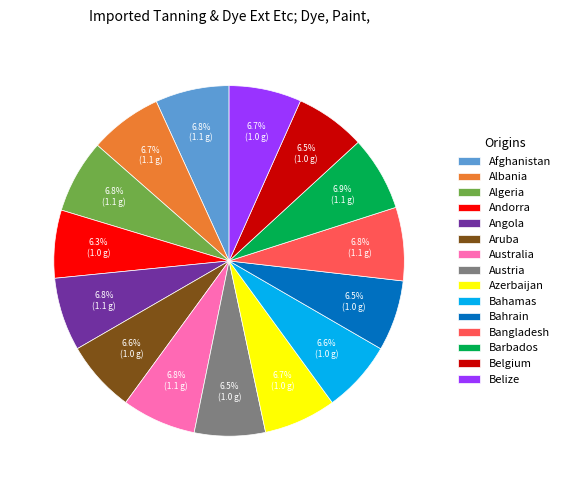

To the nearest percent, what is the average slice percentage?

7%